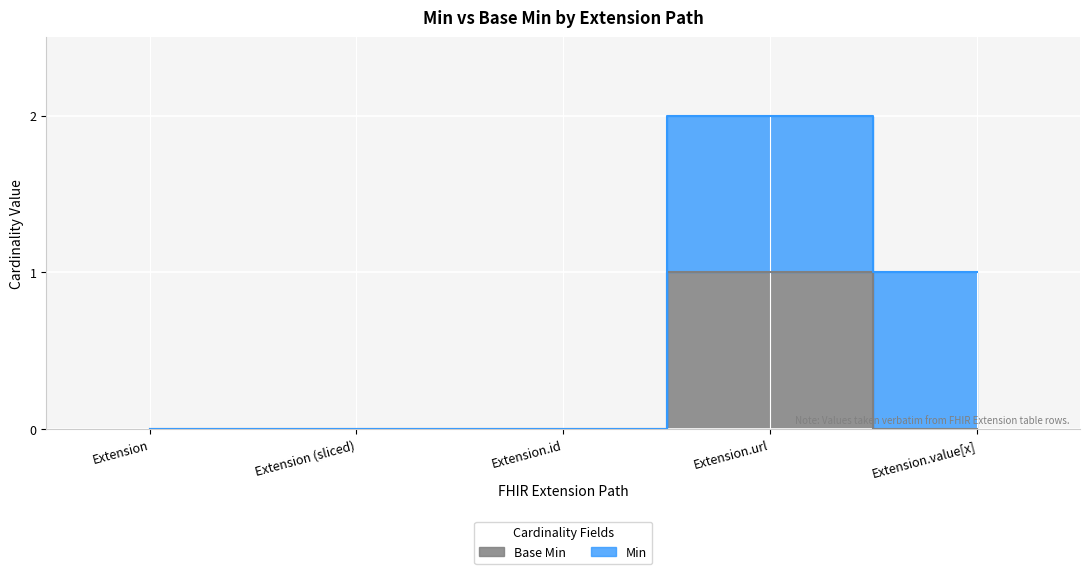

The chart shows a value of 1 at Extension. True or false?

False